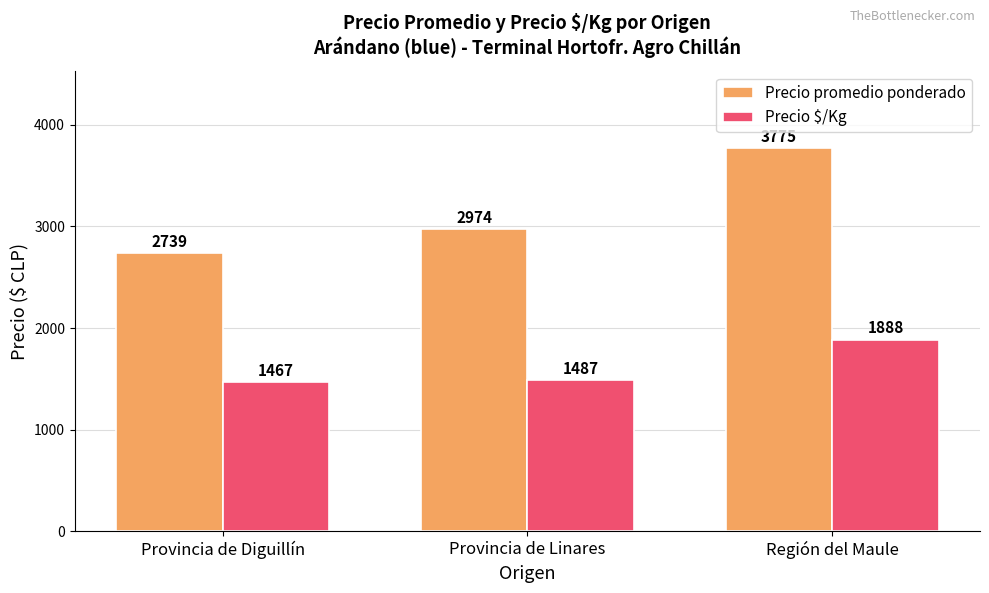

What value does the Precio promedio ponderado series have at Provincia de Diguillín?

2739.0